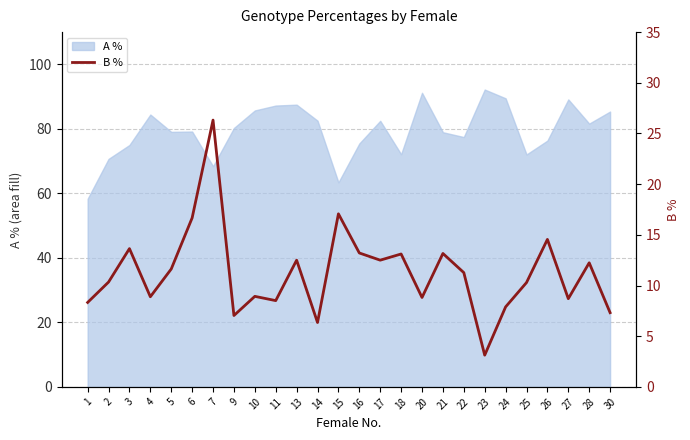

What is the sum of all values?

292.4